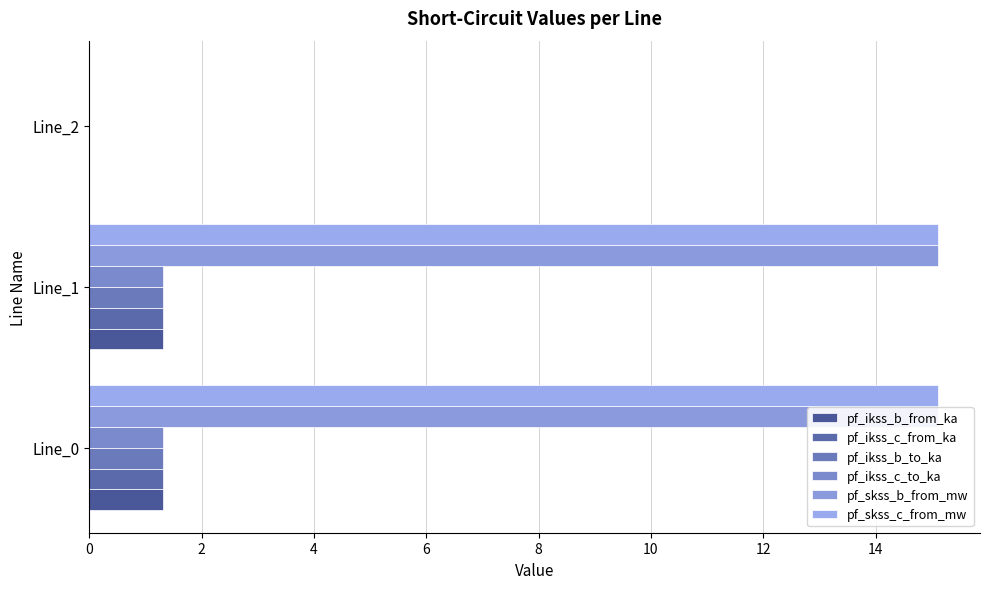

Which series has the widest spread of values?

pf_skss_b_from_mw